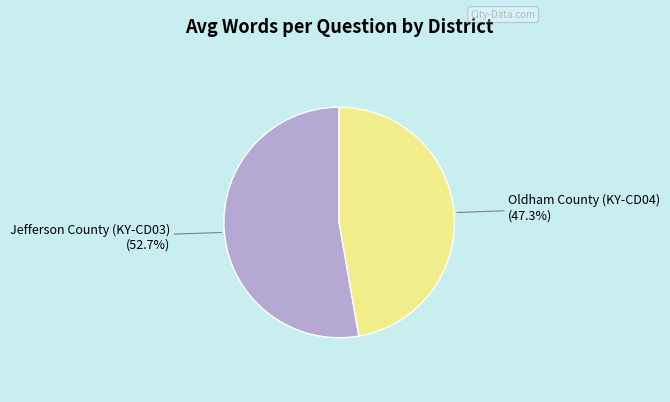

Does any single category account for the majority?

Yes